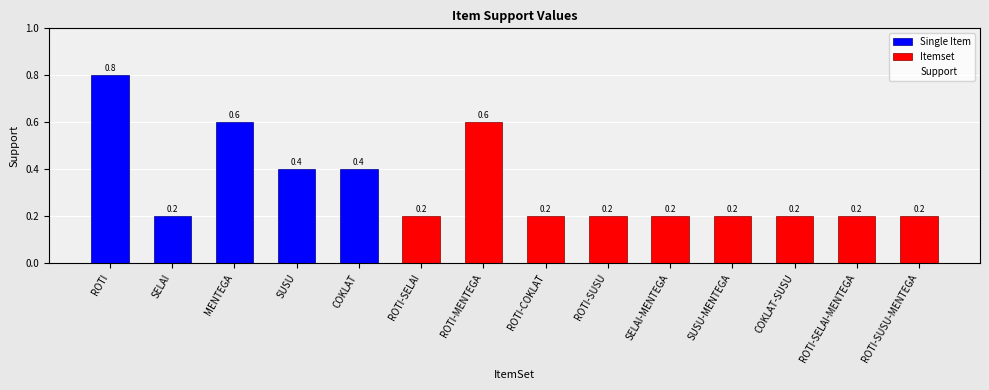

What is the average value?

0.3